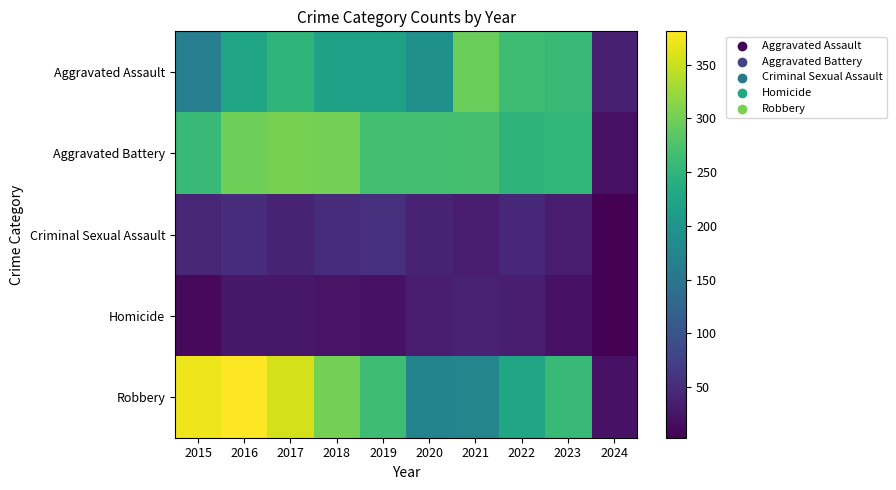

Which series has the largest total across all categories?

Robbery